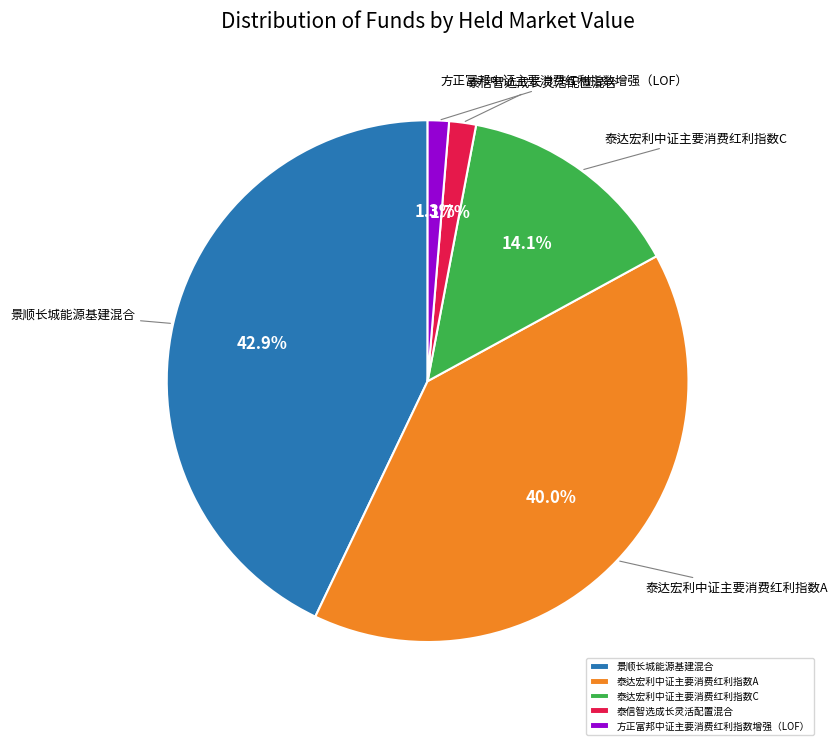

Which slice is the largest?

景顺长城能源基建混合